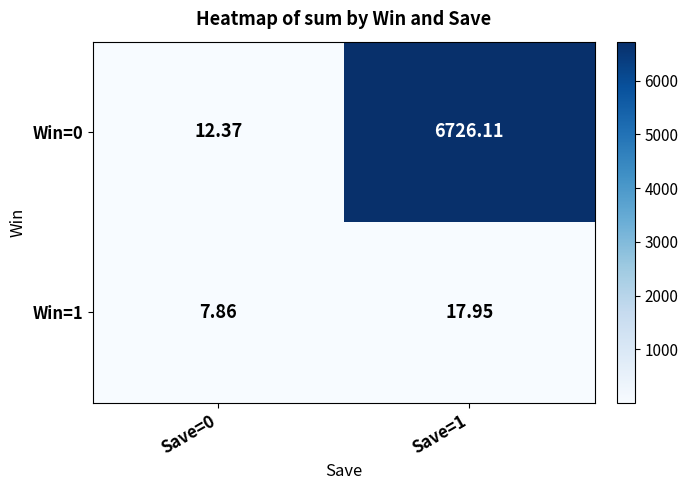

At which category is the sum across all series the highest?

Save=1